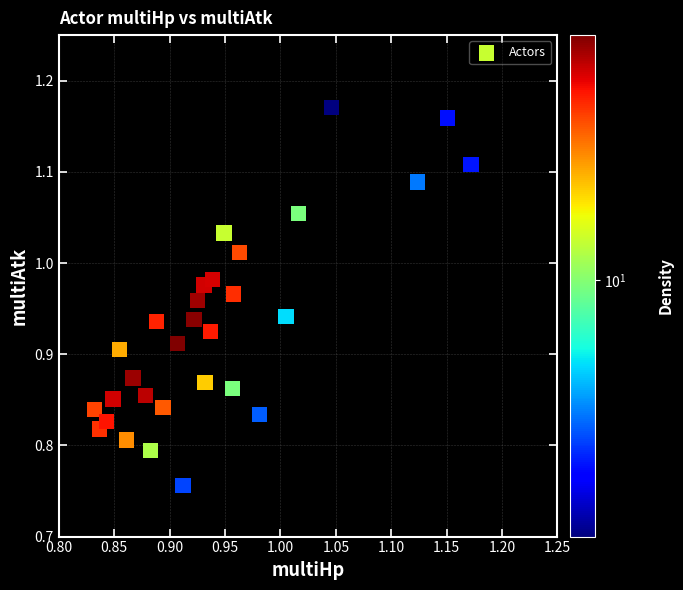

What is the range of X values (max minus min)?

0.3